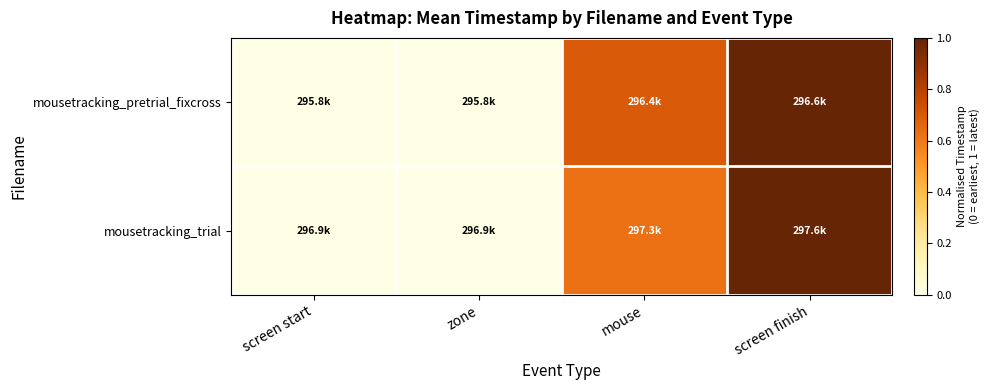

Reading left to right, extract all data points from this chart.

mousetracking_pretrial_fixcross: screen start=0.0	zone=0.0	mouse=0.7	screen finish=1.0
mousetracking_trial: screen start=0.0	zone=0.0	mouse=0.6	screen finish=1.0